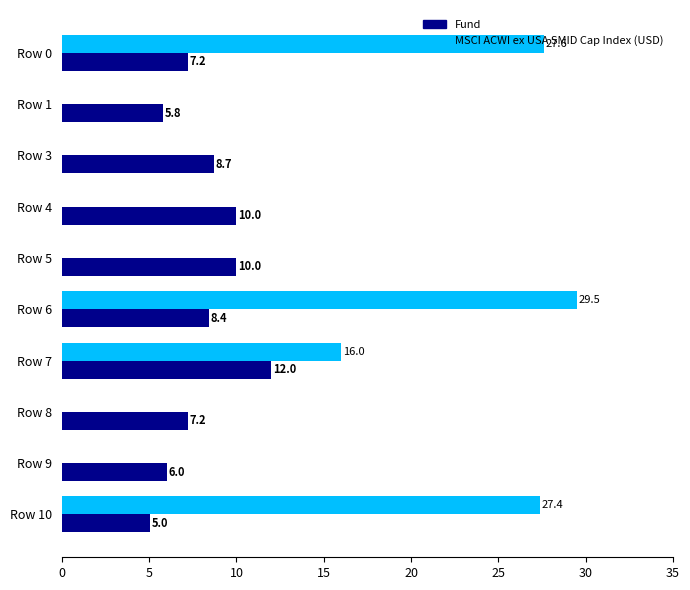

What is the total value across all series at Row 7?

28.0